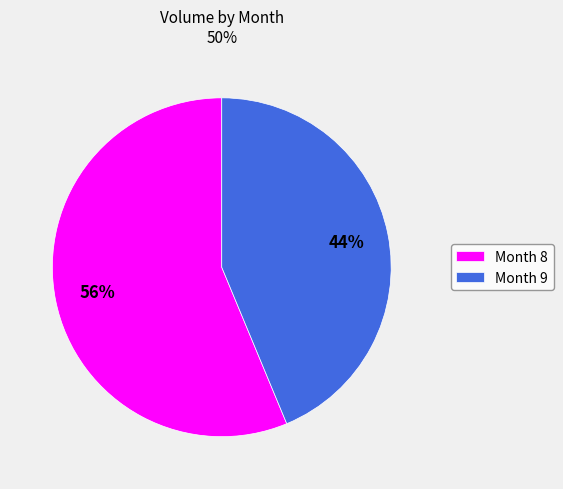

What is the smallest slice in the pie chart?

Month 9